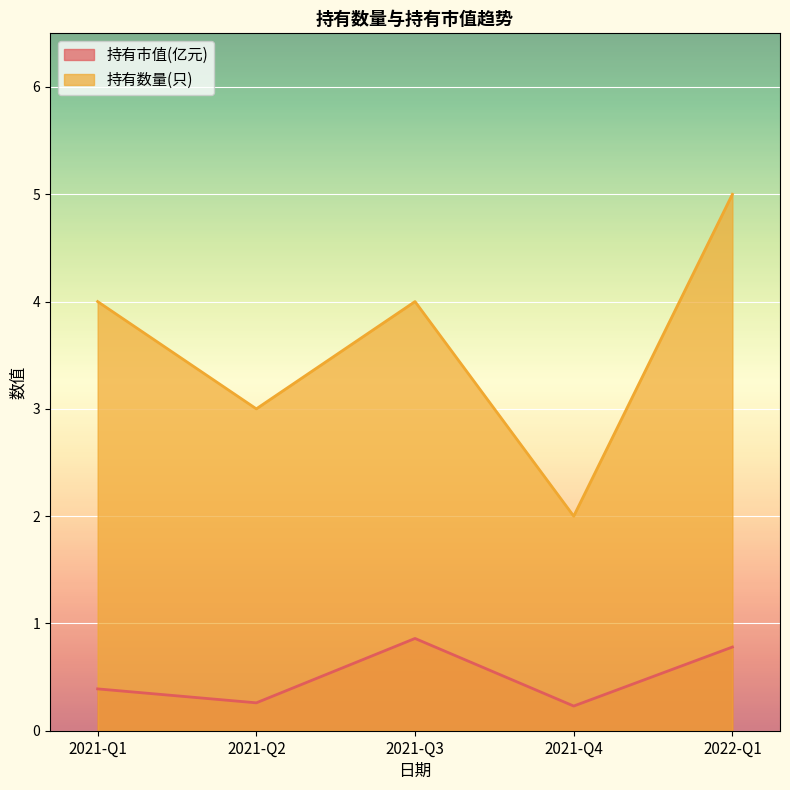

Is the value of 持有数量(只) at 2022-Q1 greater than the value of 持有市值(亿元) at 2021-Q2?

Yes